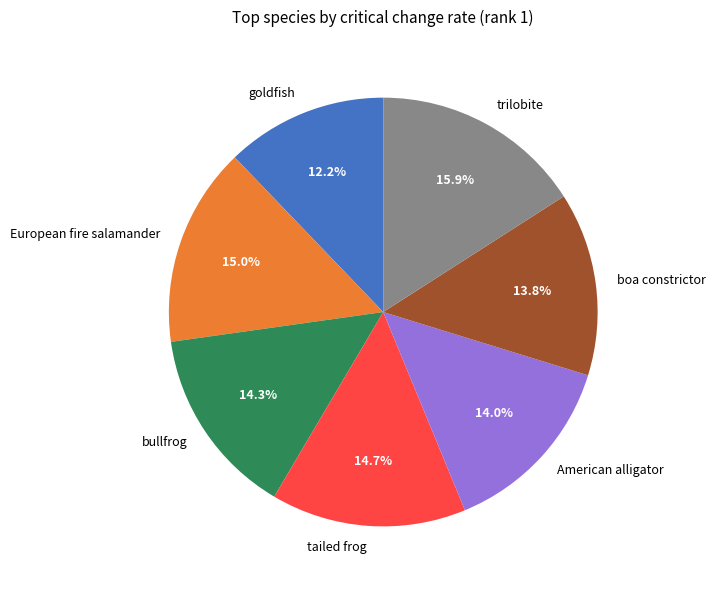

Count the number of slices in the pie.

7